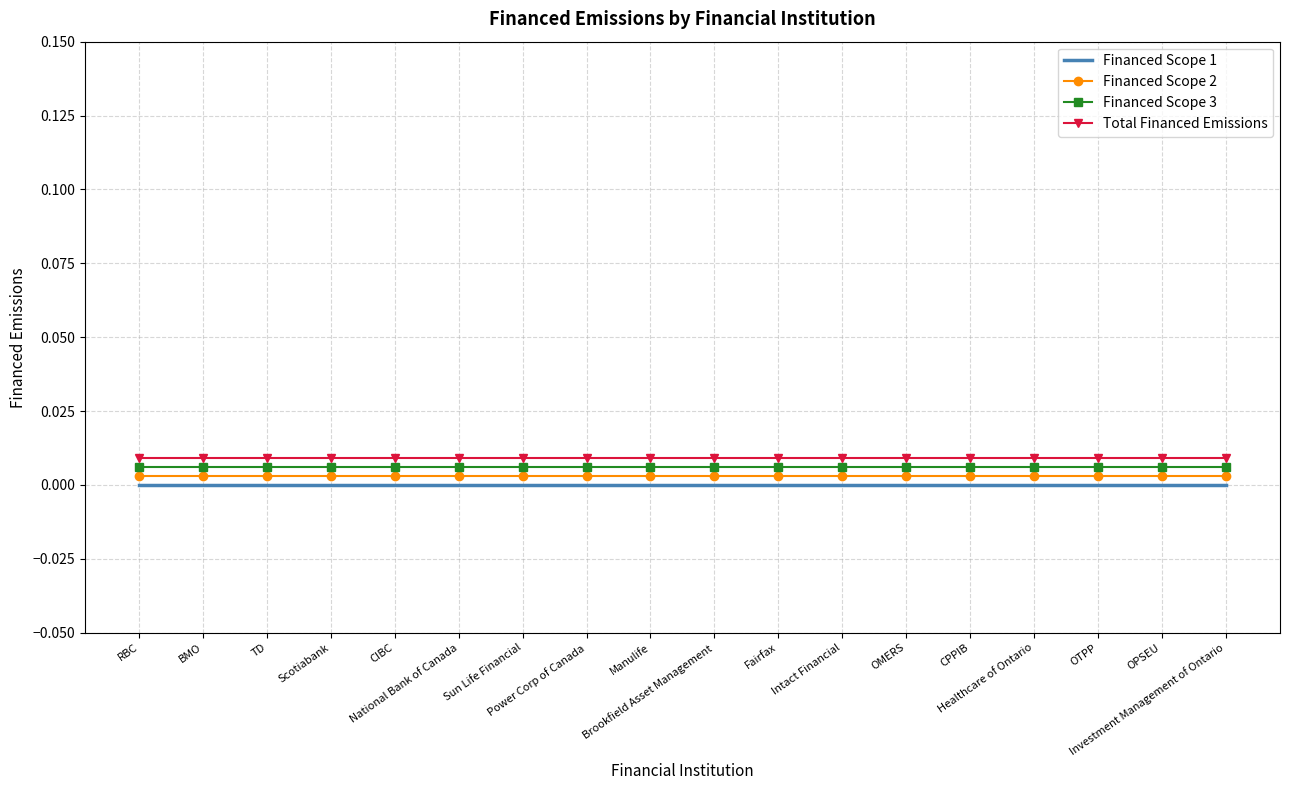

The value of Total Financed Emissions at Manulife is 0.0. True or false?

False